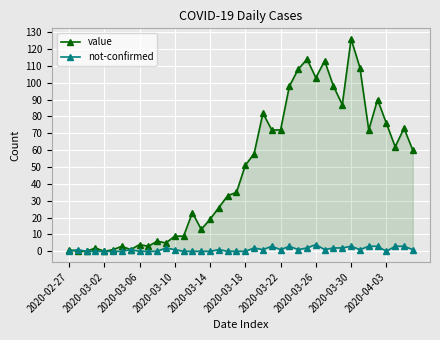

Which series changed the most between 20 and 30?

value